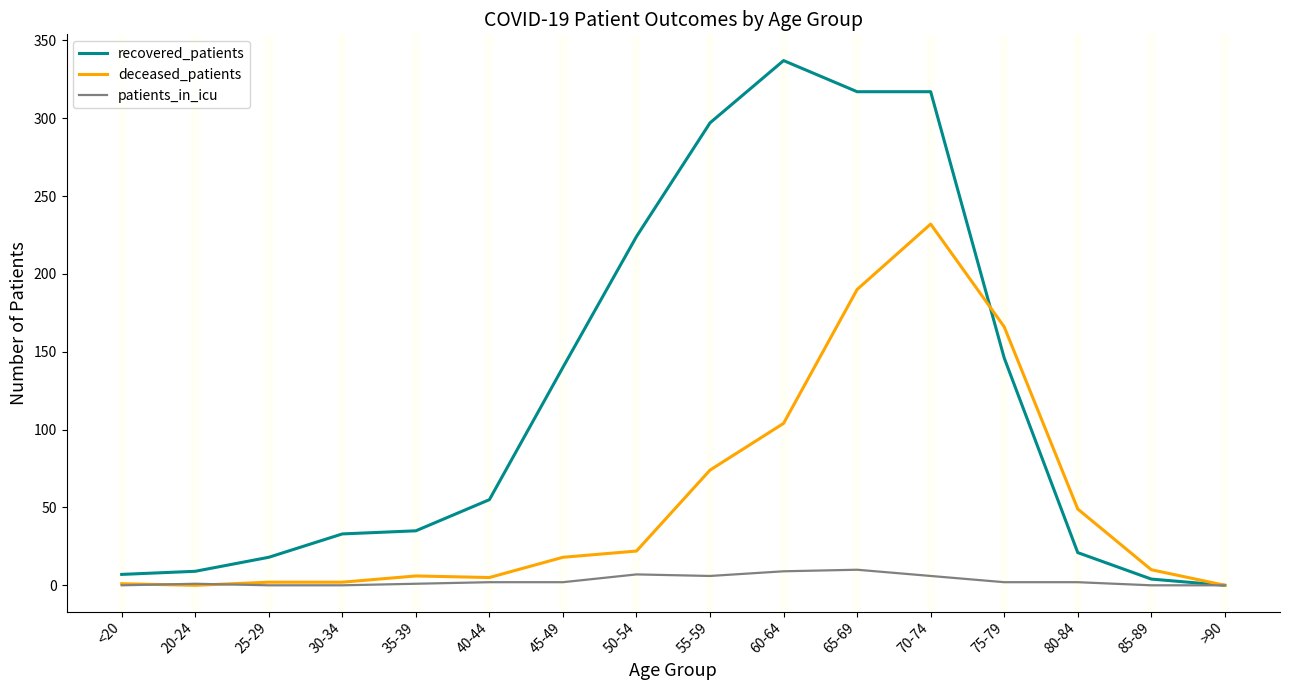

What is the difference between the highest and lowest values at <20?

7